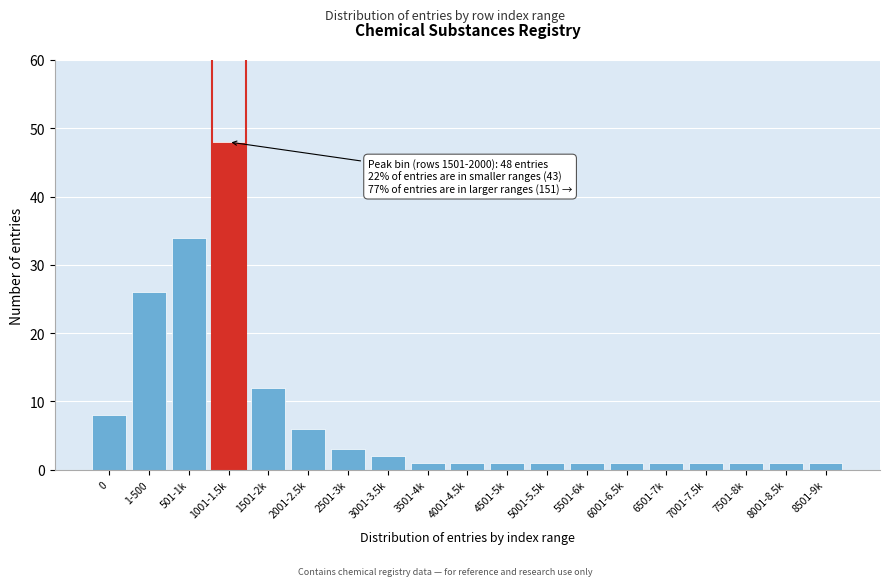

Reading left to right, extract all data points from this chart.

0=8	1-500=26	501-1k=34	1001-1.5k=48	1501-2k=12	2001-2.5k=6	2501-3k=3	3001-3.5k=2	3501-4k=1	4001-4.5k=1	4501-5k=1	5001-5.5k=1	5501-6k=1	6001-6.5k=1	6501-7k=1	7001-7.5k=1	7501-8k=1	8001-8.5k=1	8501-9k=1